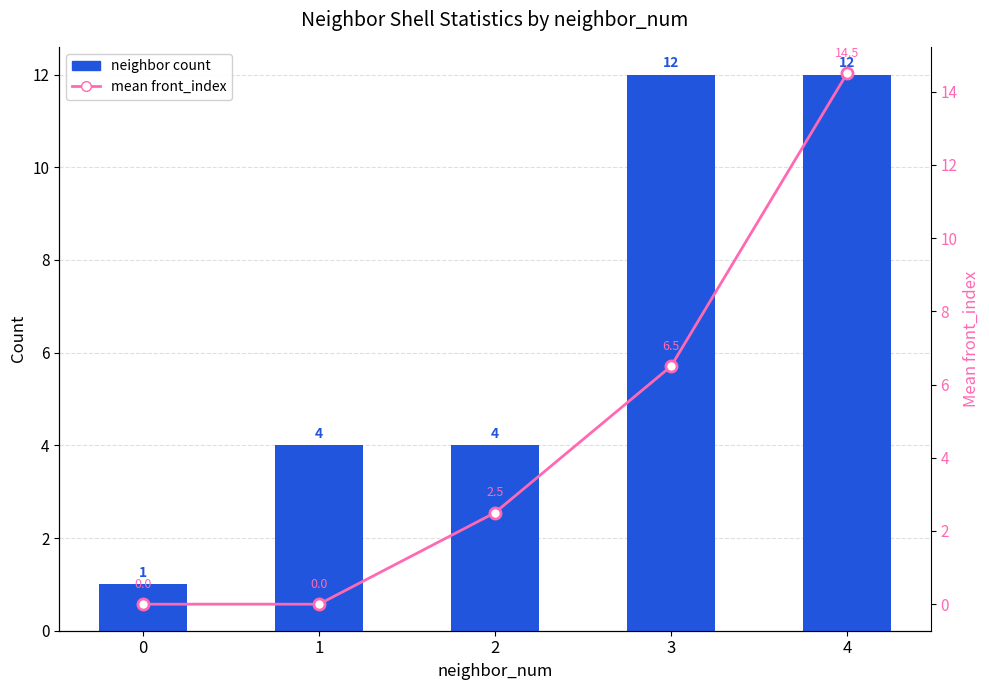

What is the difference between the mean front_index values at 4 and 3?

8.0